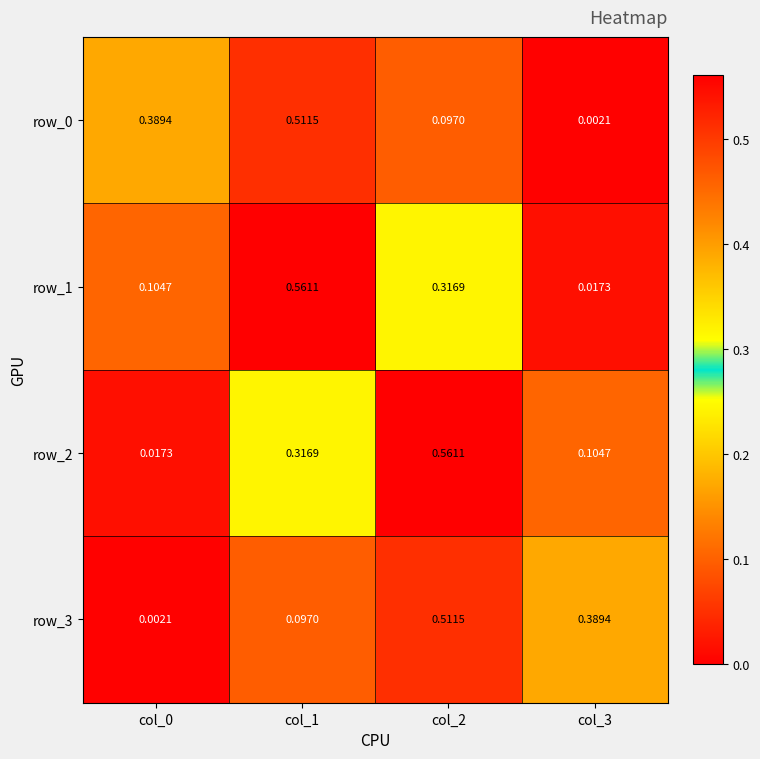

How many categories are shown in the chart?

4